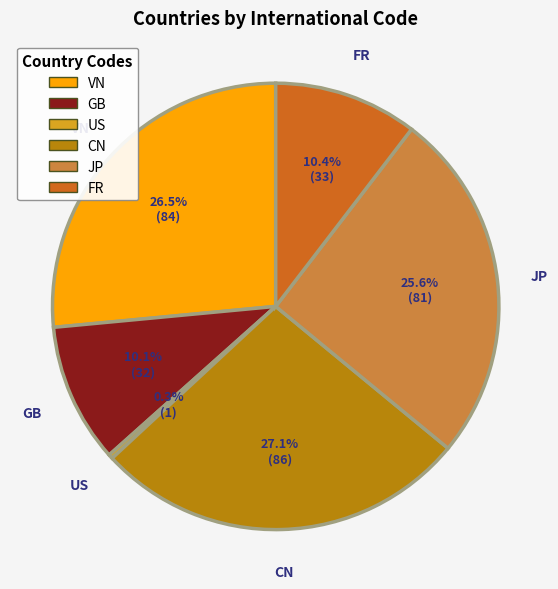

What is the largest slice in the pie chart?

CN